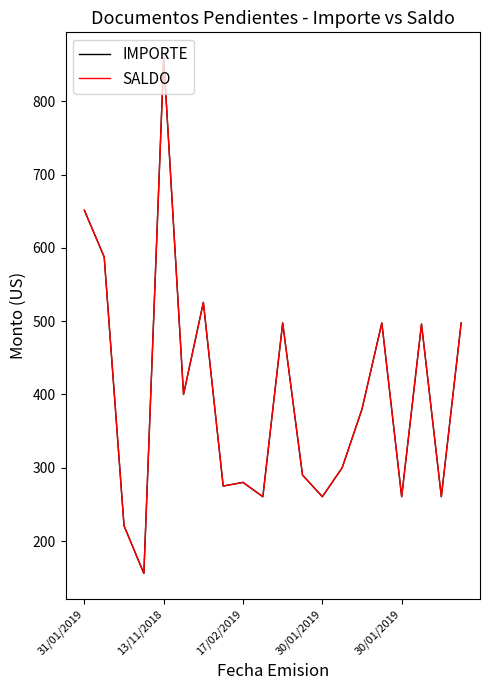

True or false: IMPORTE and SALDO intersect in this chart.

False